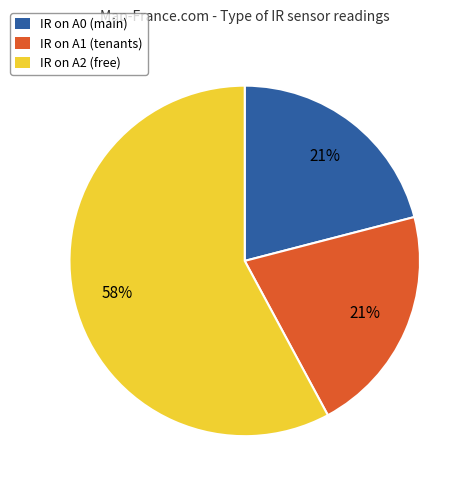

Is it true that IR on A2 (free) is 73% of the pie?

False